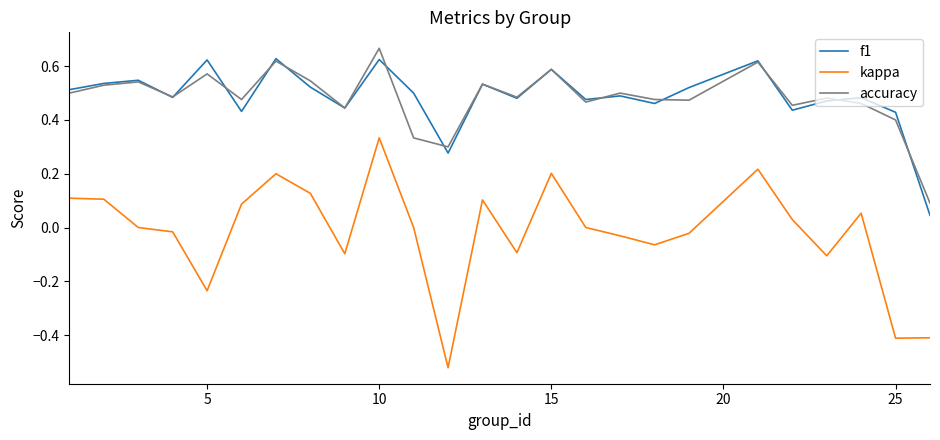

True or false: accuracy and kappa cross at least once.

False